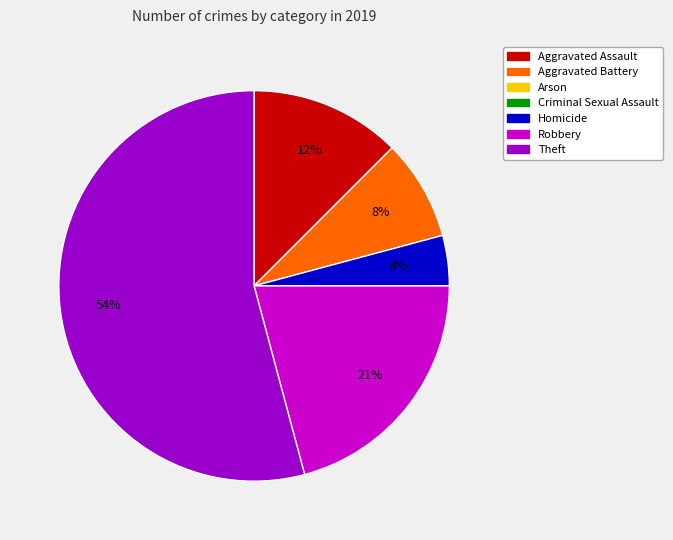

Is there a majority slice in this chart?

Yes